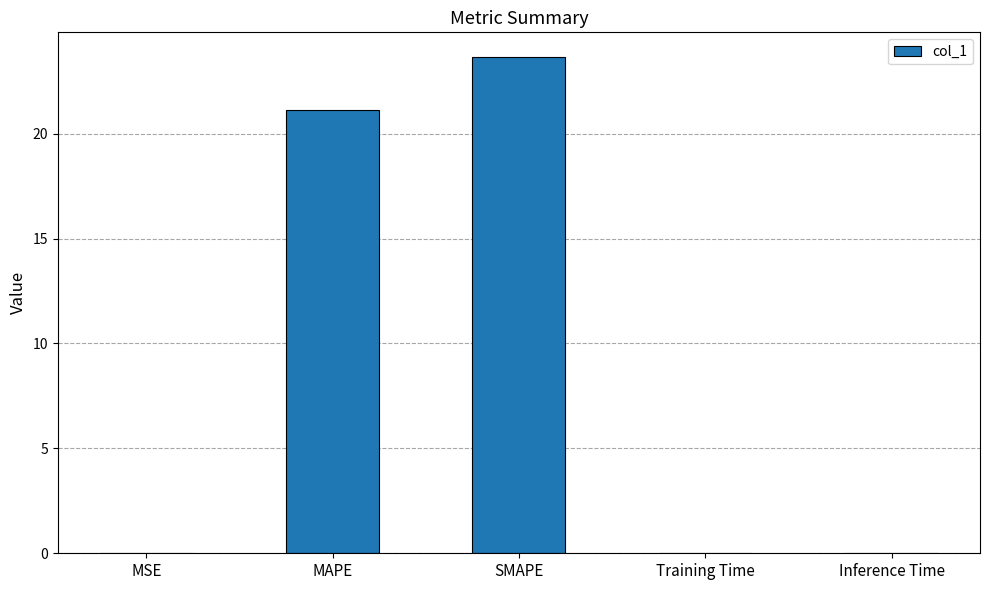

What is the maximum value shown in the chart?

23.6